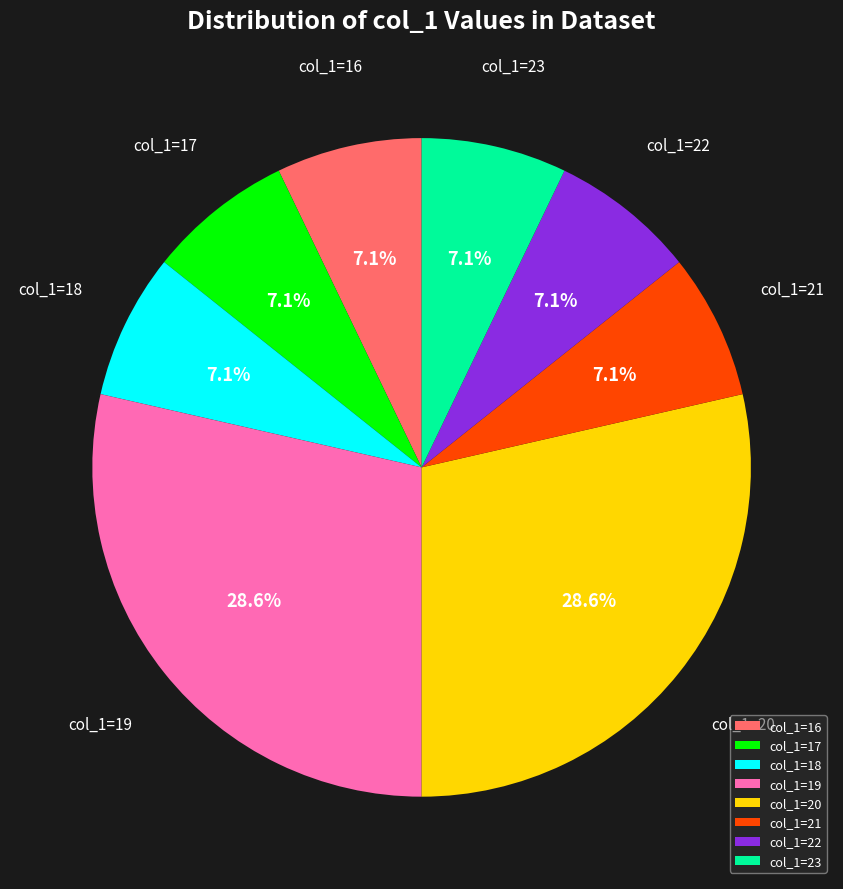

Approximately how many times larger is the value at col_1=17 compared to col_1=23?

1.0